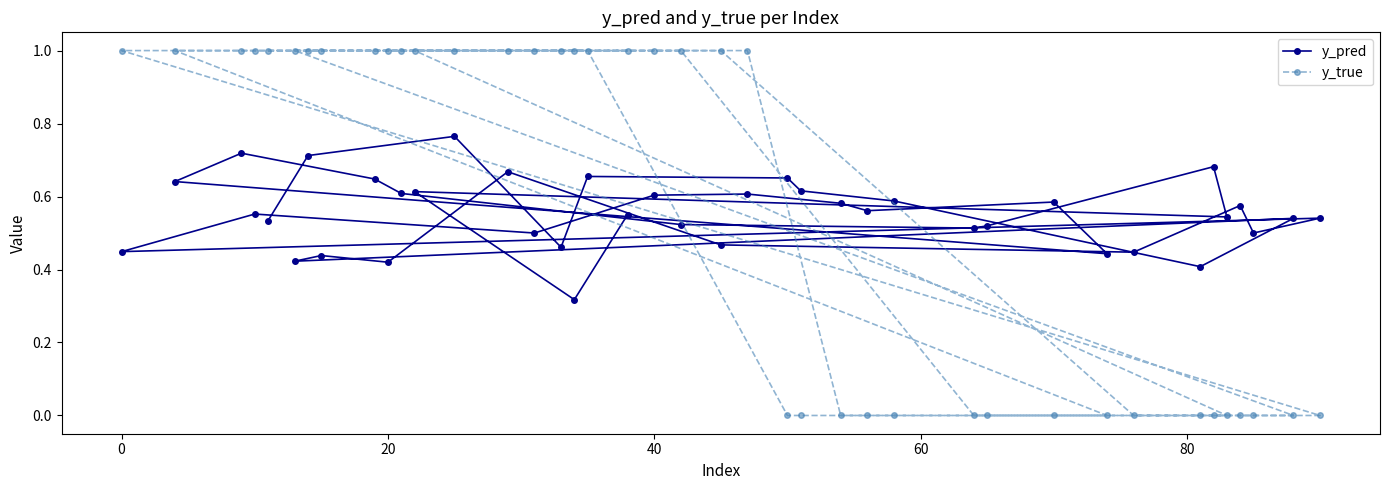

Rank the series by their maximum value, from lowest to highest.

y_pred, y_true